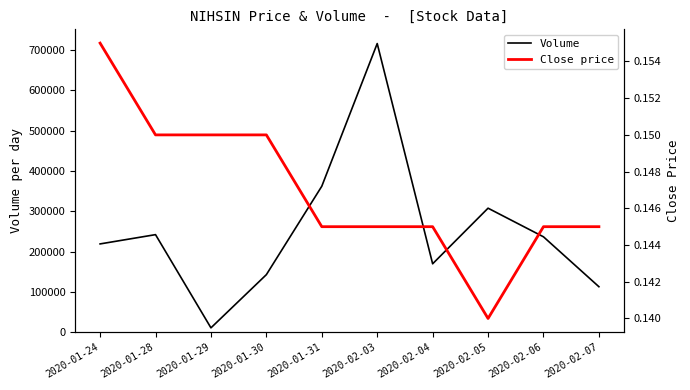

Does the chart have visible grid lines?

No